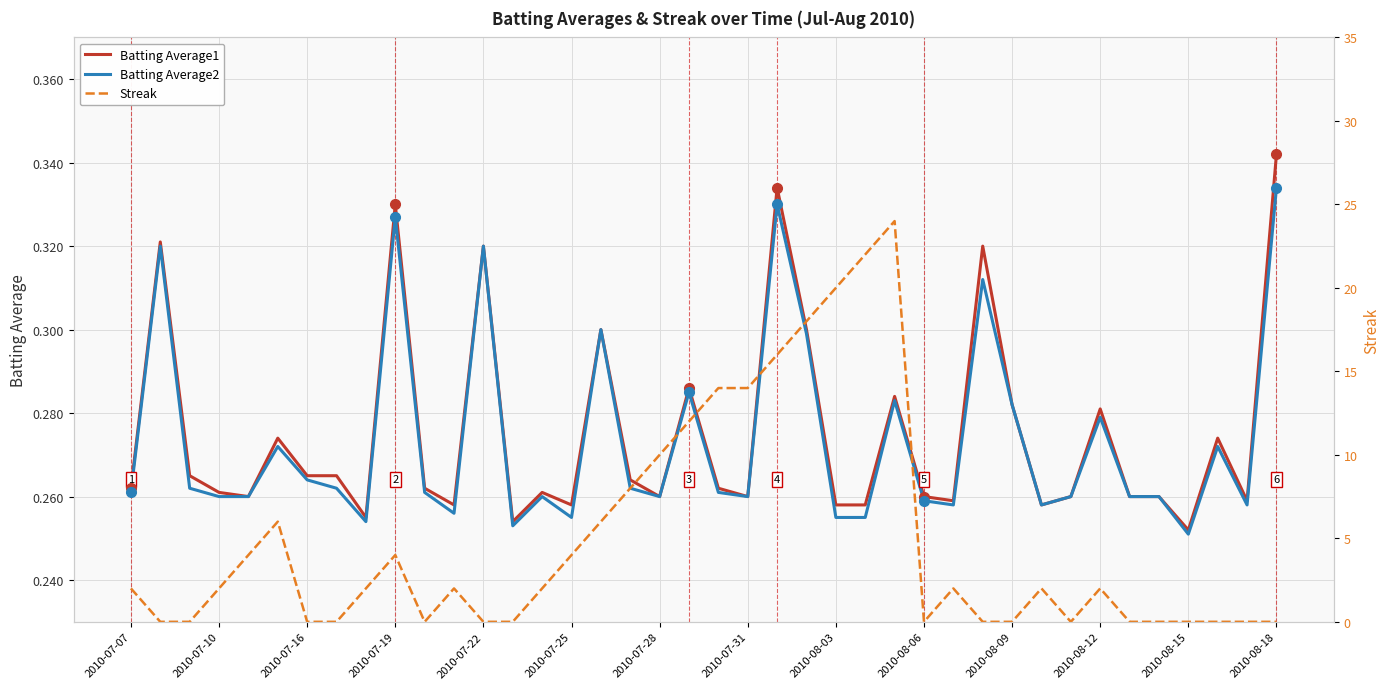

Is the value of Batting Average2 at 2010-07-19 greater than the value of Batting Average1 at 2010-07-22?

Yes